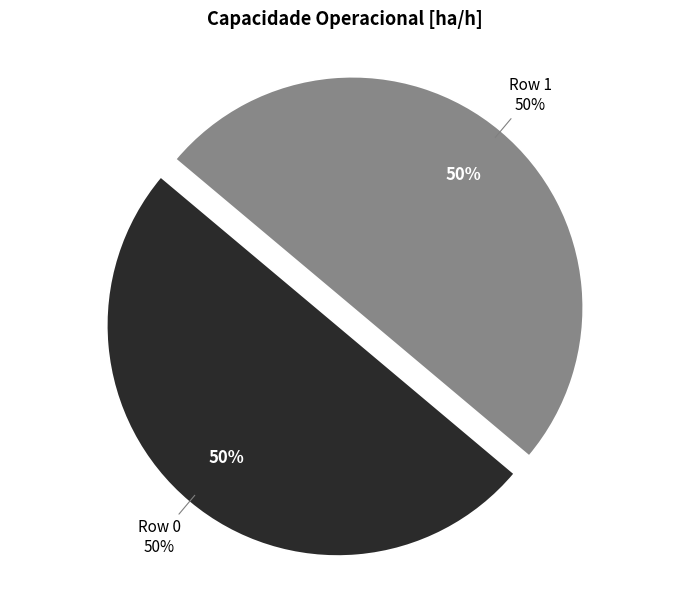

Is it true that Row 1 is 50% of the pie?

True